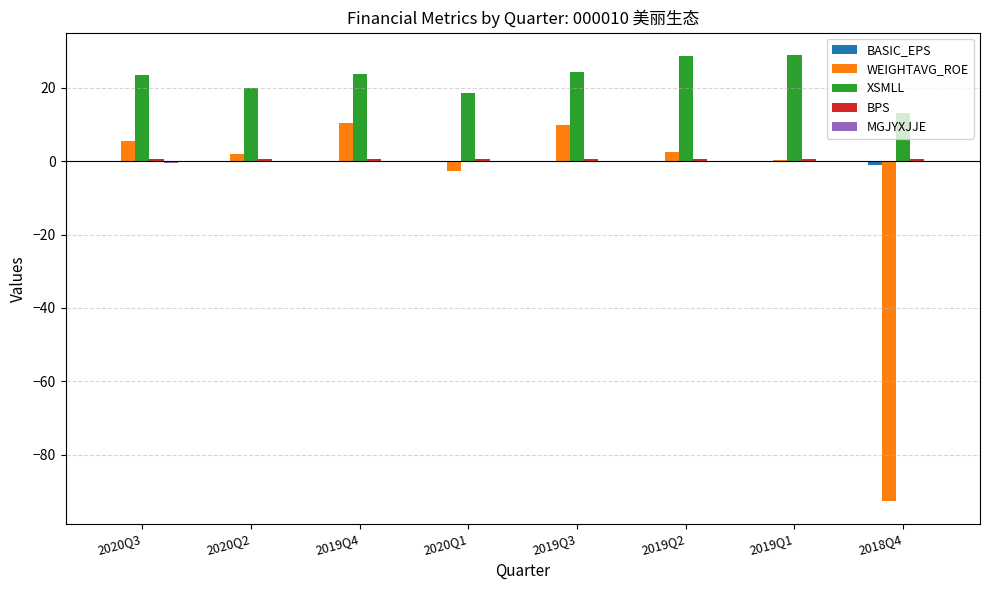

Which series has the largest total across all categories?

XSMLL